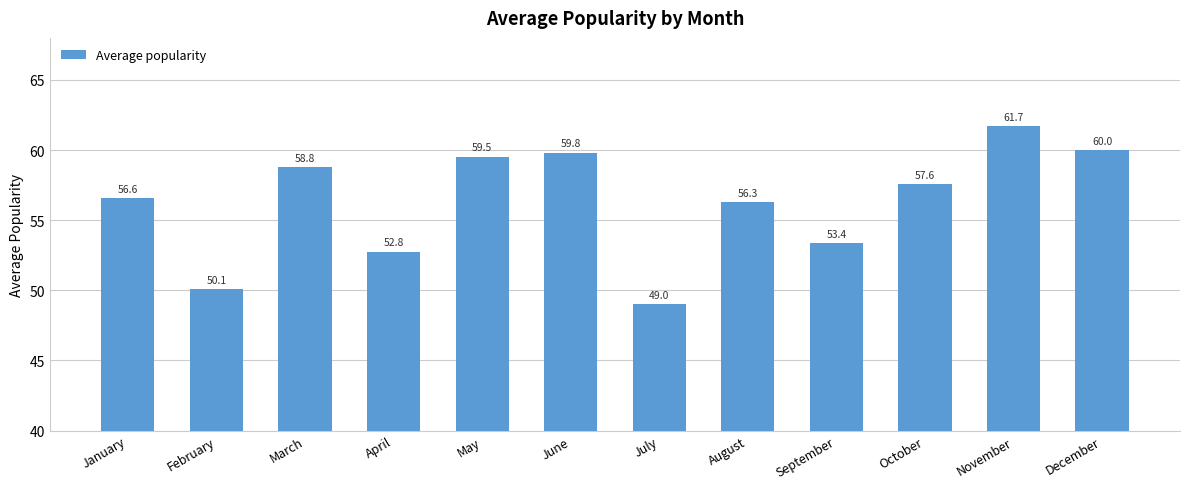

What is the value of the 3rd bar from the left?

58.8